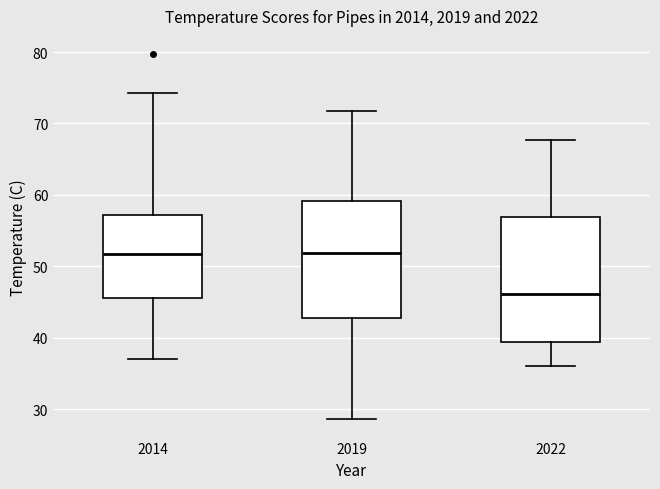

Where does the median line of the box at x = 2014 sit on the y-axis? The values are not printed on the chart, so give them approximately, as read against the axis.

52